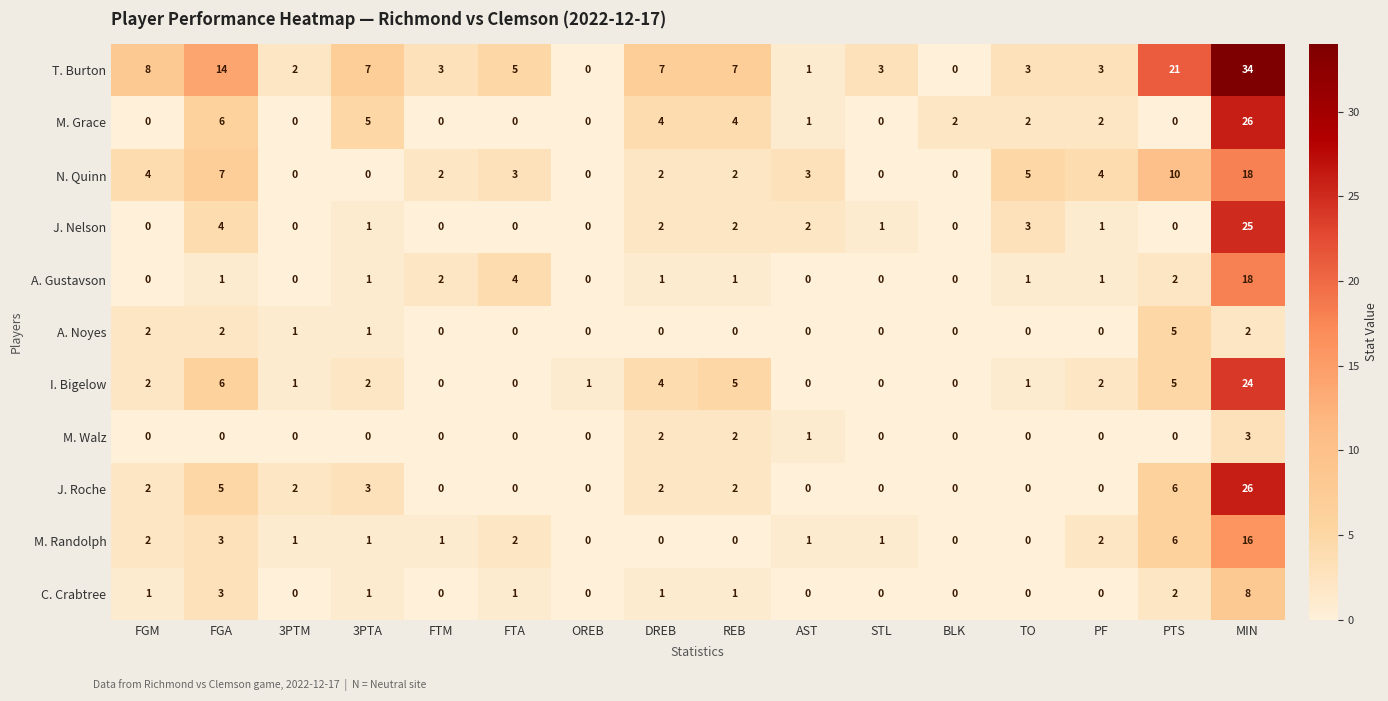

What is the total value across all series at TO?

15